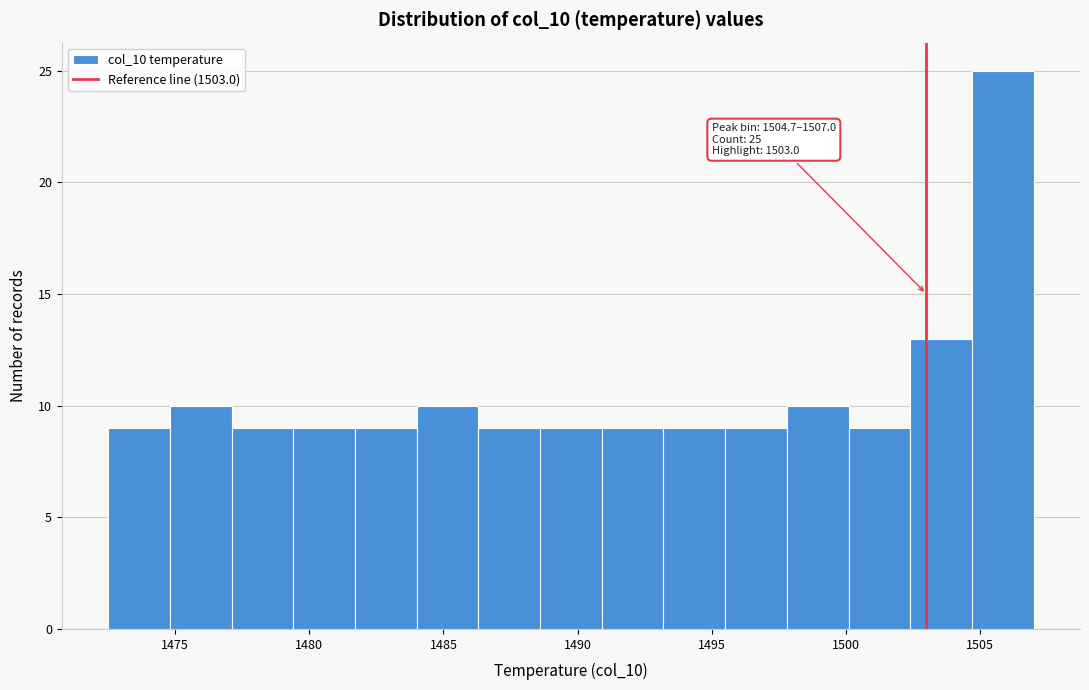

Over which range of the x-axis is the bar tallest?

1504.7 to 1507.0